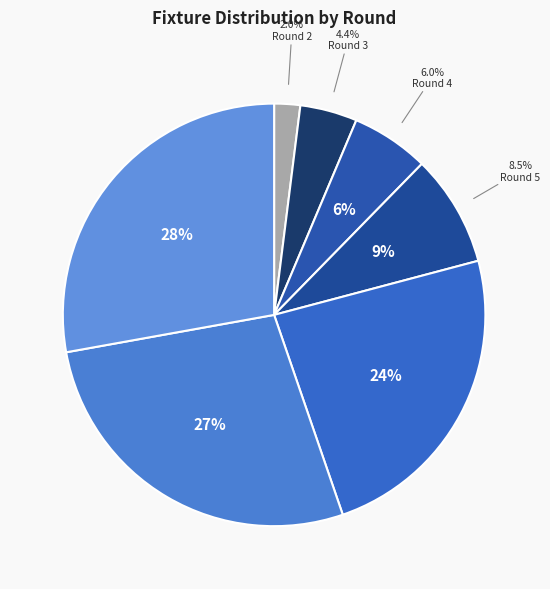

How many segments does this pie chart have?

7